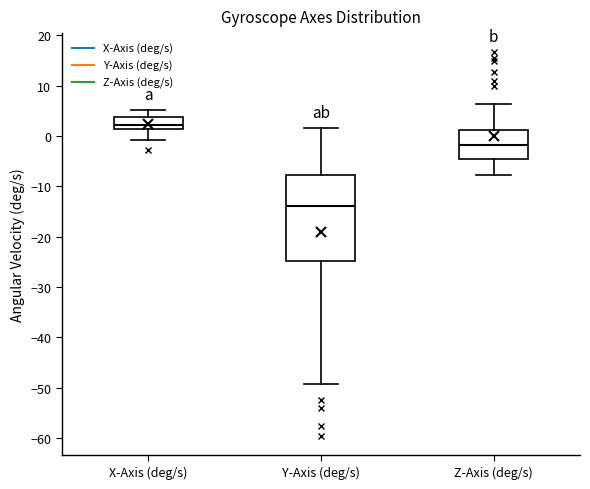

Reading left to right, transcribe this box plot: for each box, give where its median line is, the range the box spans, and where its two whiskers end, as read against the y-axis. The values are not printed on the chart, so give them approximately, as read against the axis.

X-Axis (deg/s): median 2, box 1 to 4, whiskers -1 to 5
Y-Axis (deg/s): median -14, box -25 to -8, whiskers -49 to 2
Z-Axis (deg/s): median -2, box -4 to 1, whiskers -8 to 6